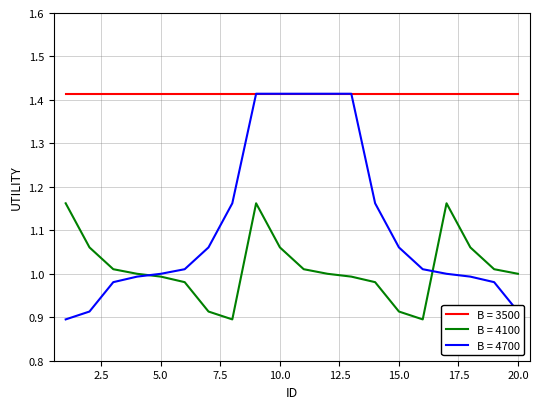

True or false: B = 4100 and B = 3500 cross at least once.

False